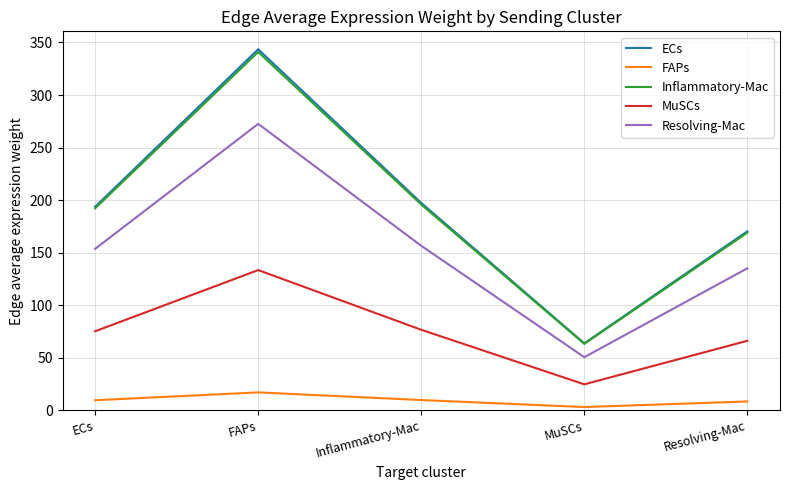

How many lines are shown in the chart?

5